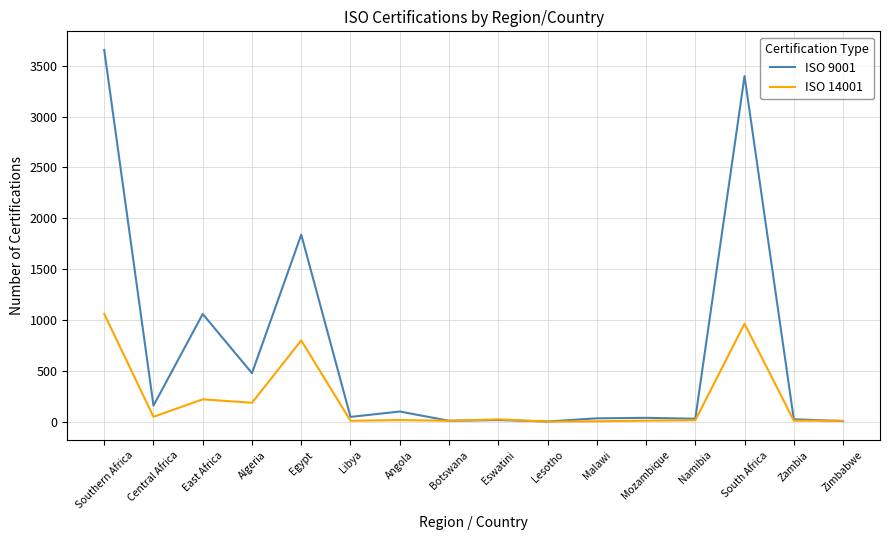

At which category does ISO 9001 reach its first local valley?

Central Africa